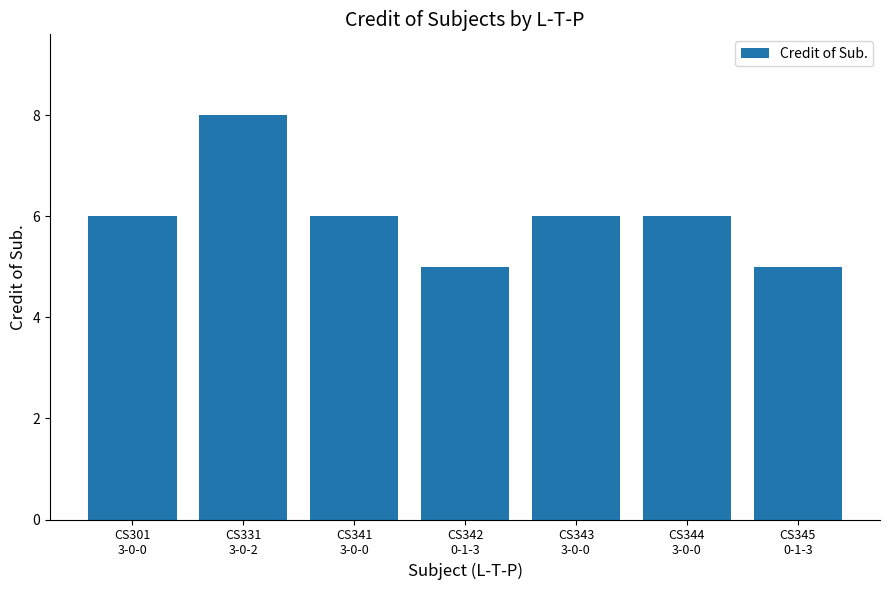

Is it true that the value at CS345
0-1-3 is 2?

False